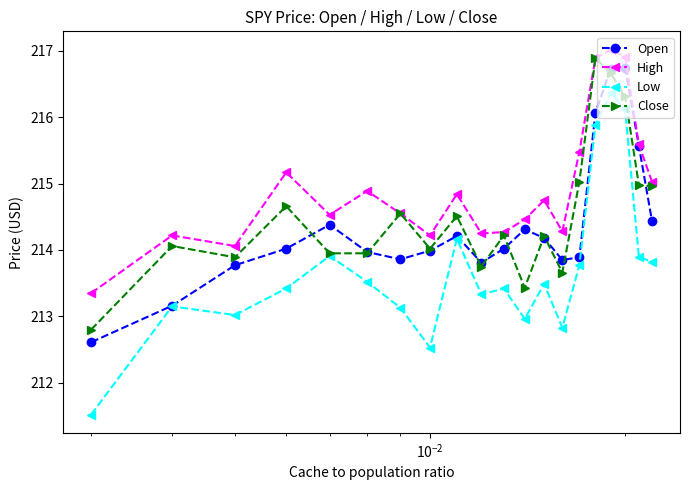

What is the smallest value displayed?

211.5